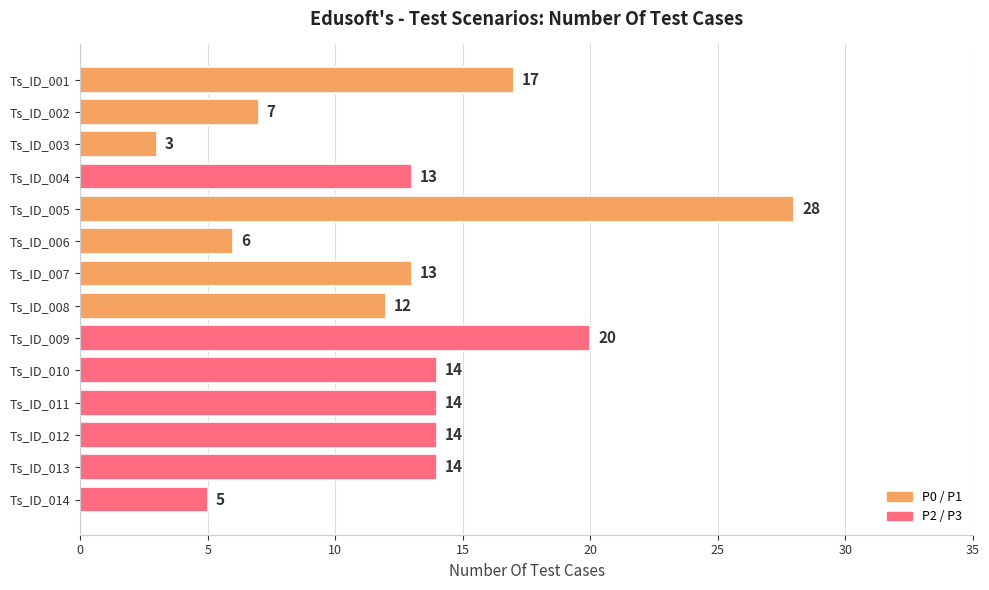

What is the value of the 14th bar from the top?

5